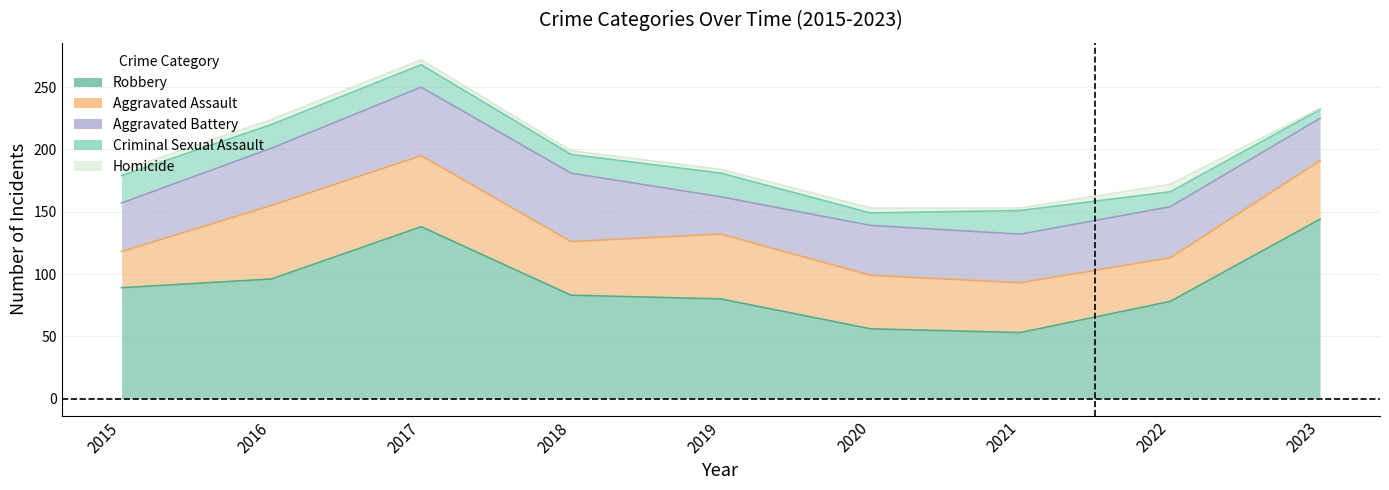

Between 2019 and 2023, which series saw the biggest shift?

Robbery